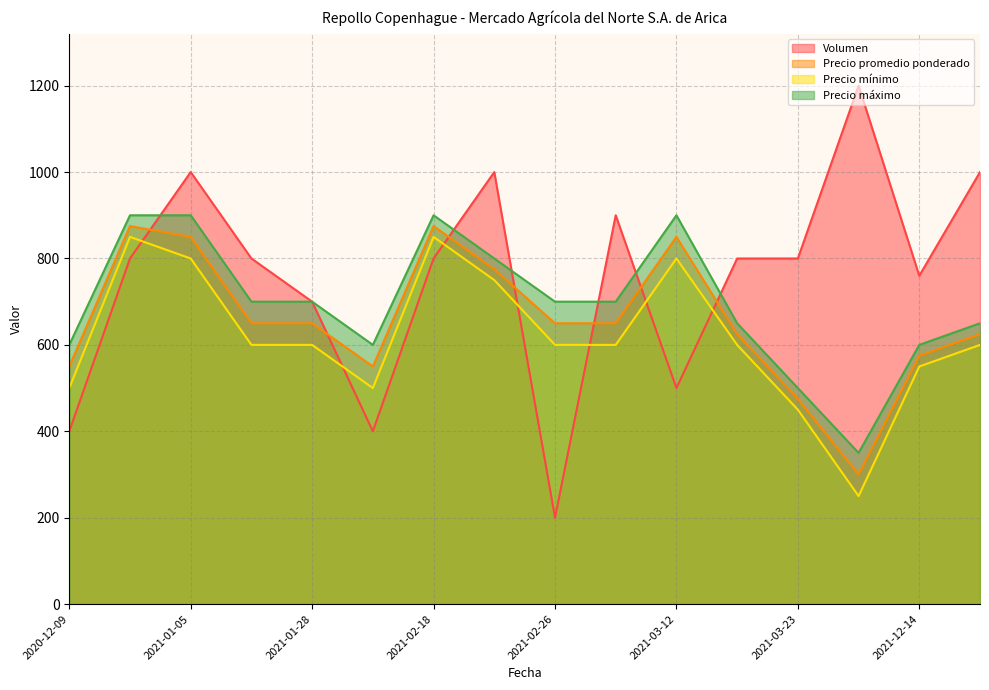

The value of Precio máximo at 2021-02-26 is 700. True or false?

True